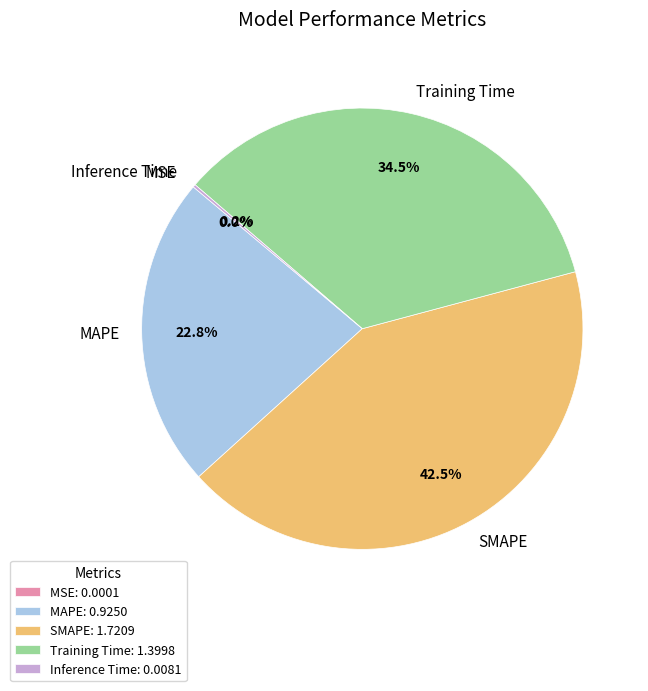

Is there any slice that represents more than half of the pie?

No